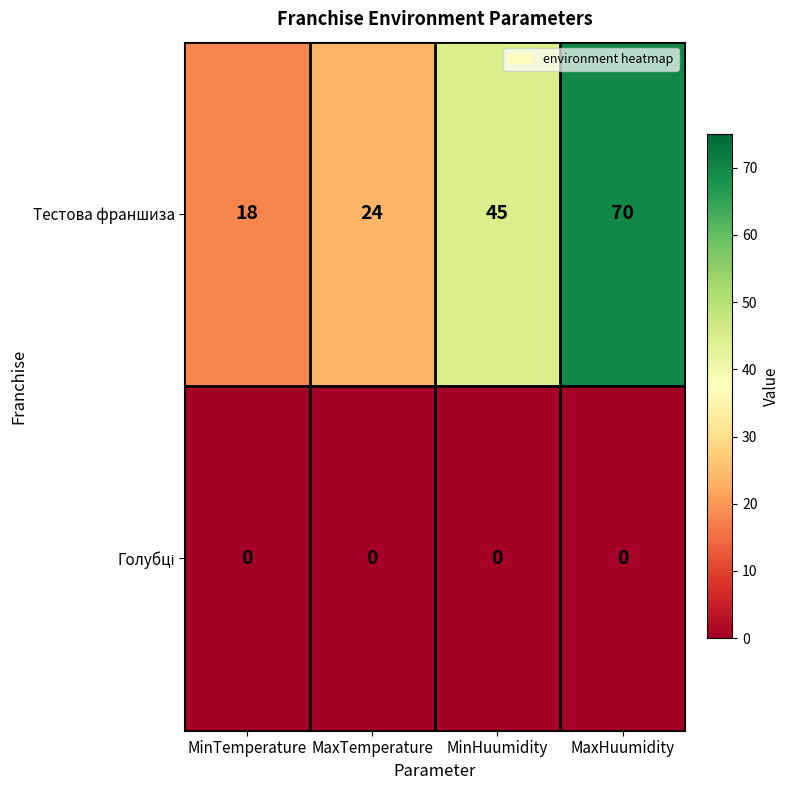

What is the approximate value of Тестова франшиза at MaxTemperature, to the nearest 10?

20